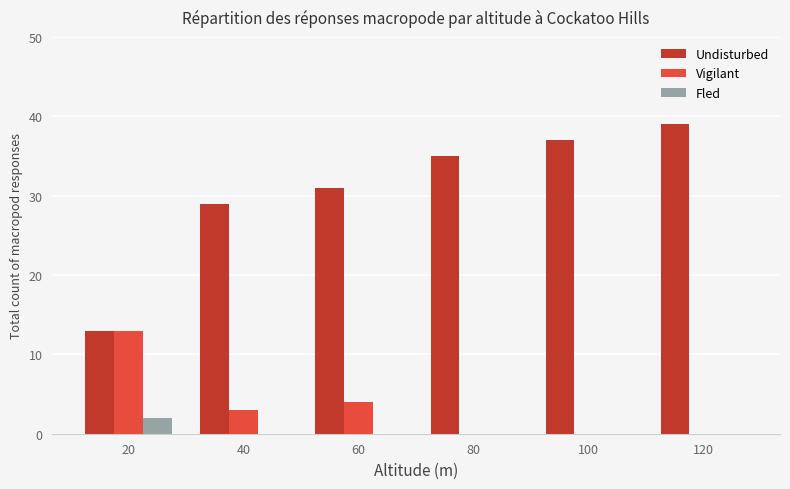

Reading left to right, extract all data points from this chart.

Undisturbed: 20=13	40=29	60=31	80=35	100=37	120=39
Vigilant: 20=13	40=3	60=4	80=0	100=0	120=0
Fled: 20=2	40=0	60=0	80=0	100=0	120=0